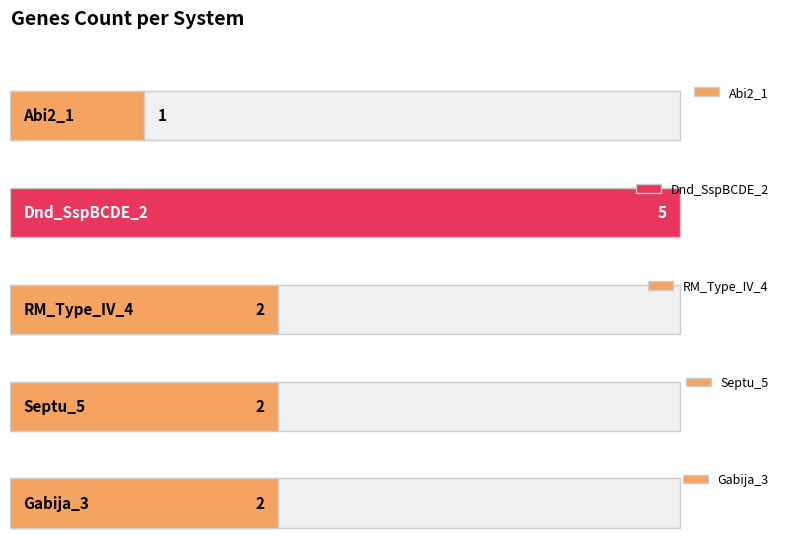

What is the label of the 2nd bar from the left?

Dnd_SspBCDE_2